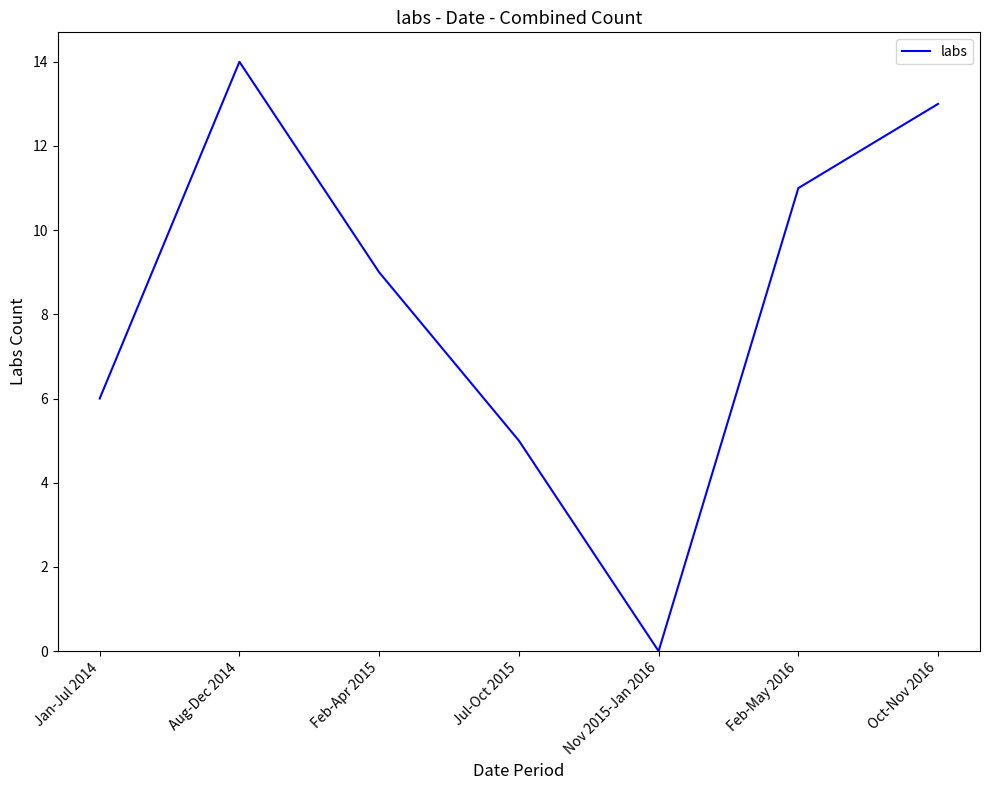

What is the sum of all values?

58